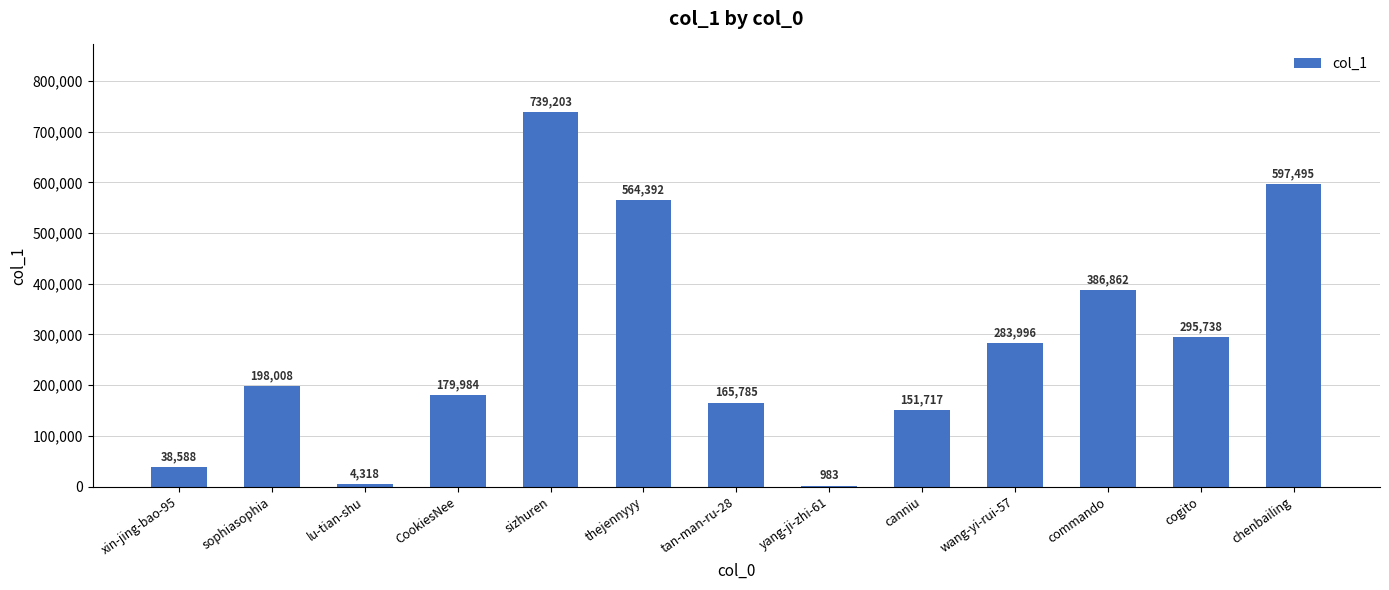

Reading right to left, transcribe all the data shown in this chart.

chenbailing=597495	cogito=295738	commando=386862	wang-yi-rui-57=283996	canniu=151717	yang-ji-zhi-61=983	tan-man-ru-28=165785	thejennyyy=564392	sizhuren=739203	CookiesNee=179984	lu-tian-shu=4318	sophiasophia=198008	xin-jing-bao-95=38588